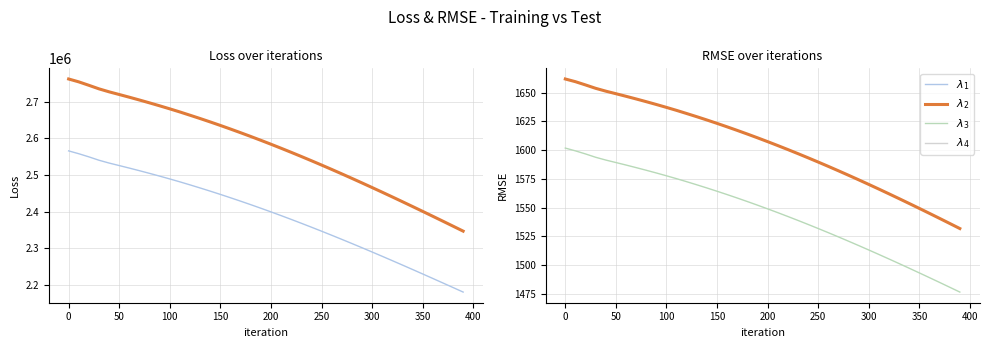

True or false: testLoss and testRMSE-avg intersect in this chart.

False